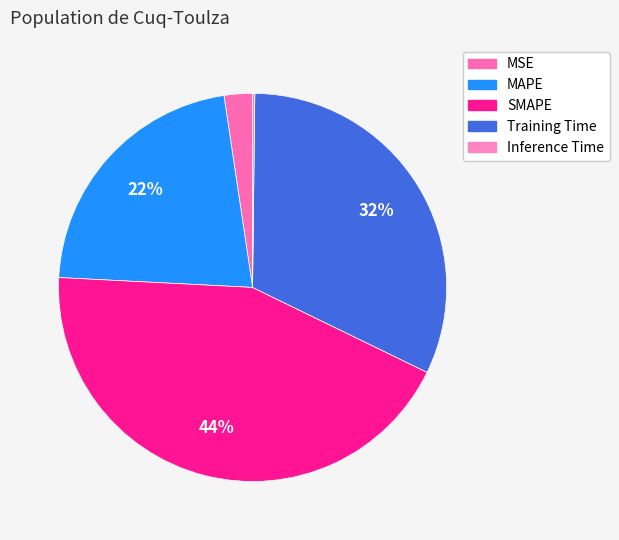

Rank the categories by value from highest to lowest.

SMAPE, Training Time, MAPE, MSE, Inference Time